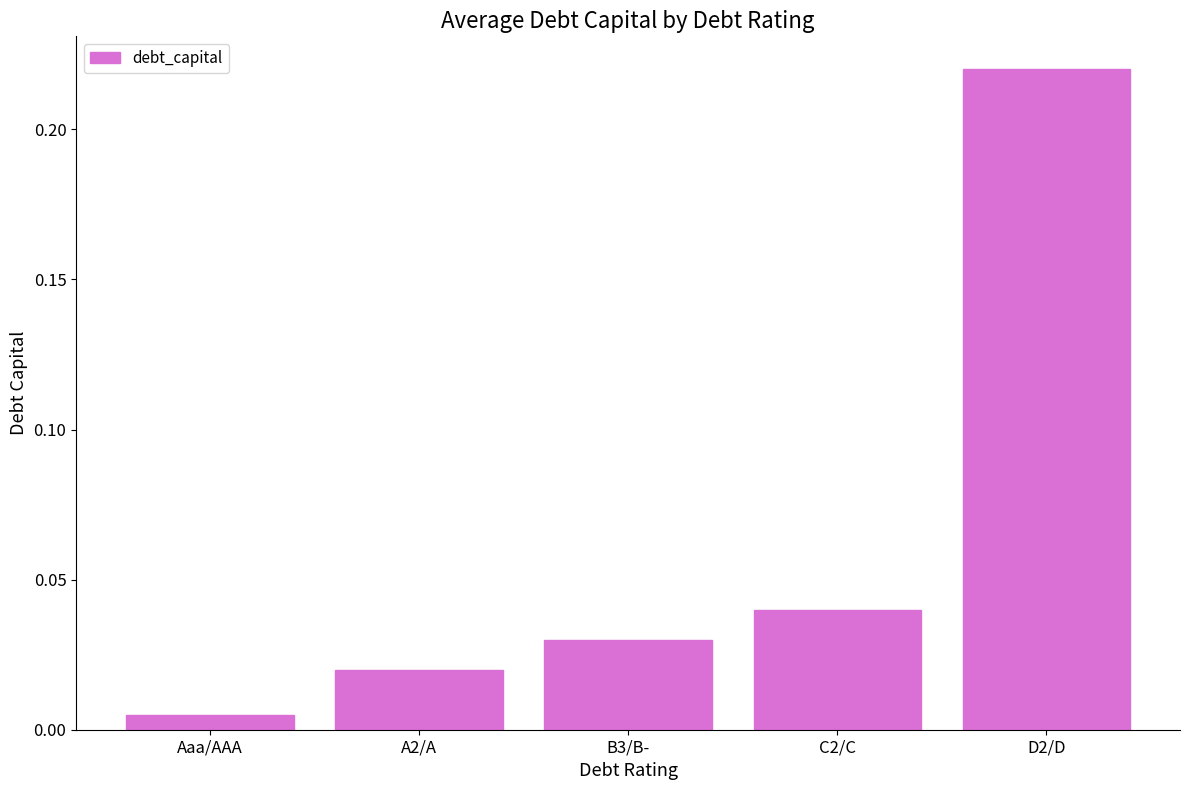

Which label corresponds to the smallest value in the chart?

Aaa/AAA